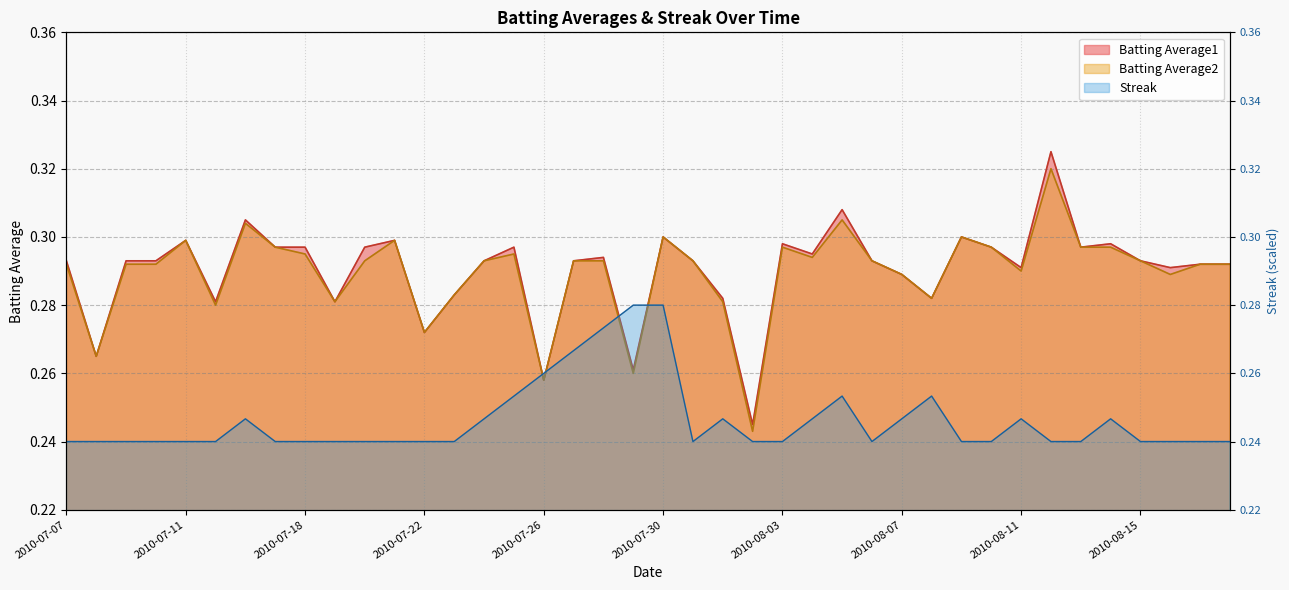

True or false: Batting Average2 and Batting Average1 cross at least once.

False